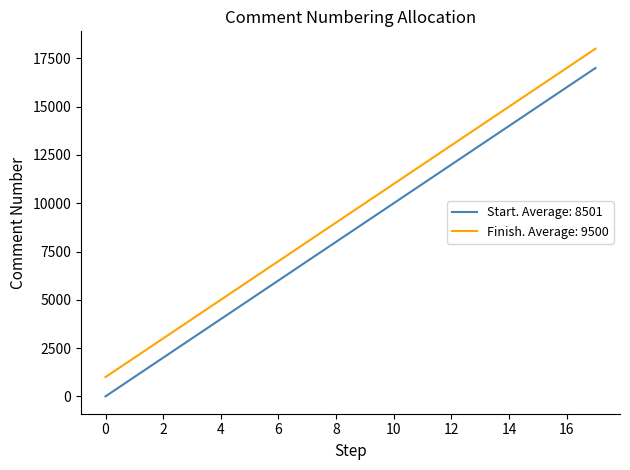

Rank the series by their maximum value, from highest to lowest.

Finish. Average: 9500, Start. Average: 8501